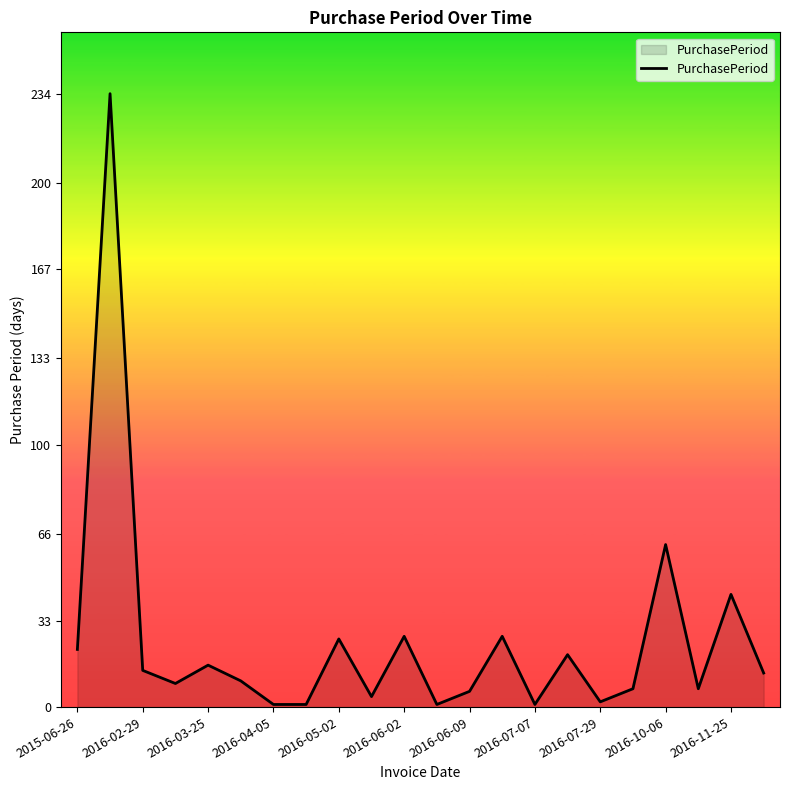

How many distinct data groups are displayed?

1